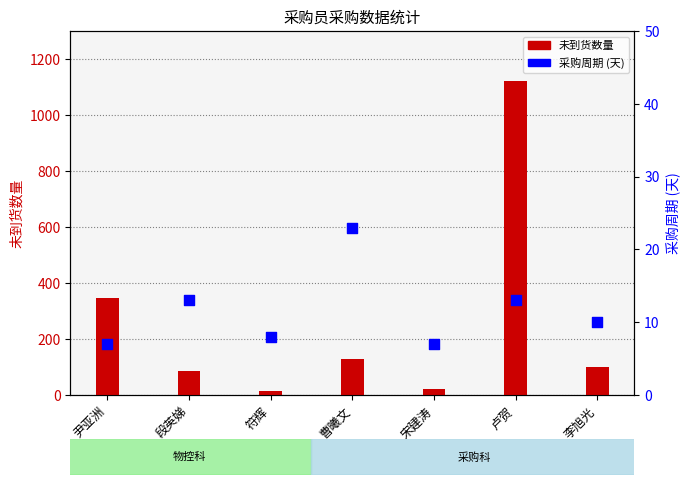

Which series has the largest total across all categories?

未到货数量